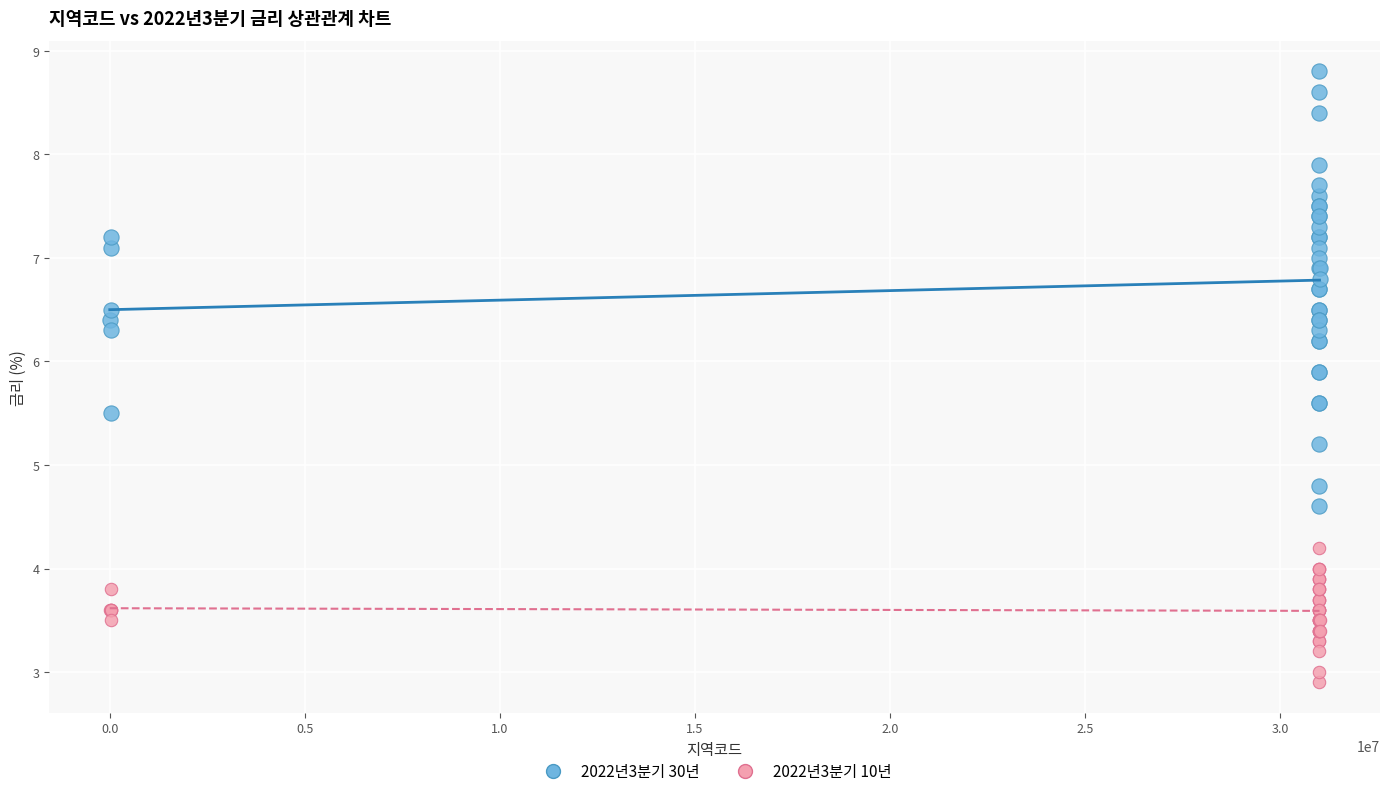

What are all the series names shown in the legend?

2022년3분기 30년, 2022년3분기 10년